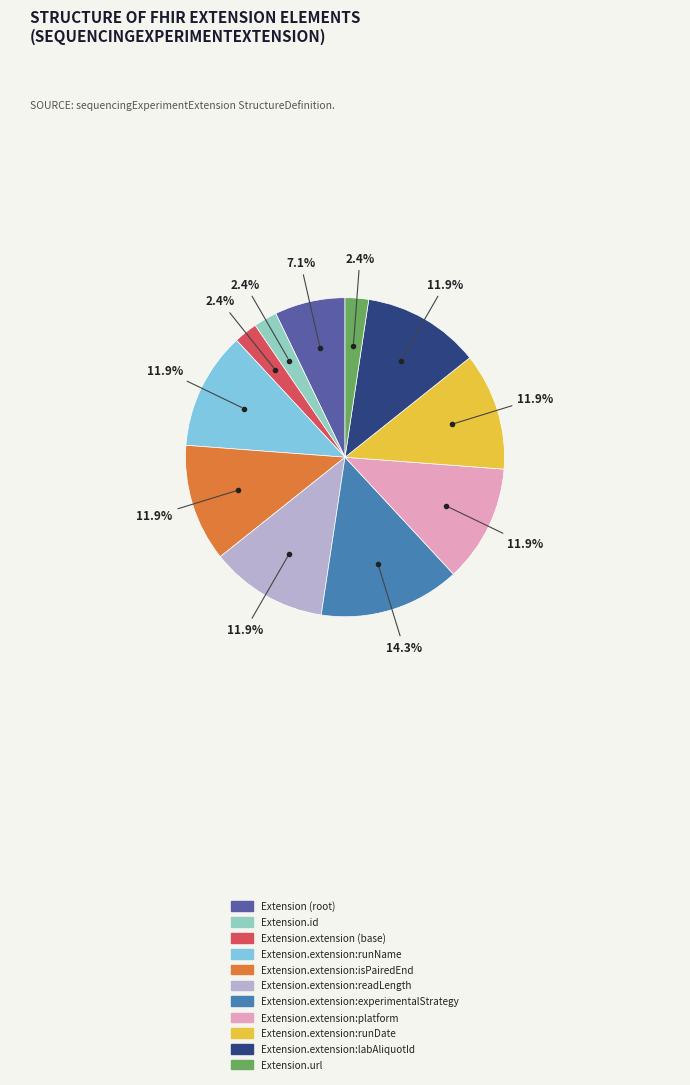

Is there any slice that represents more than half of the pie?

No